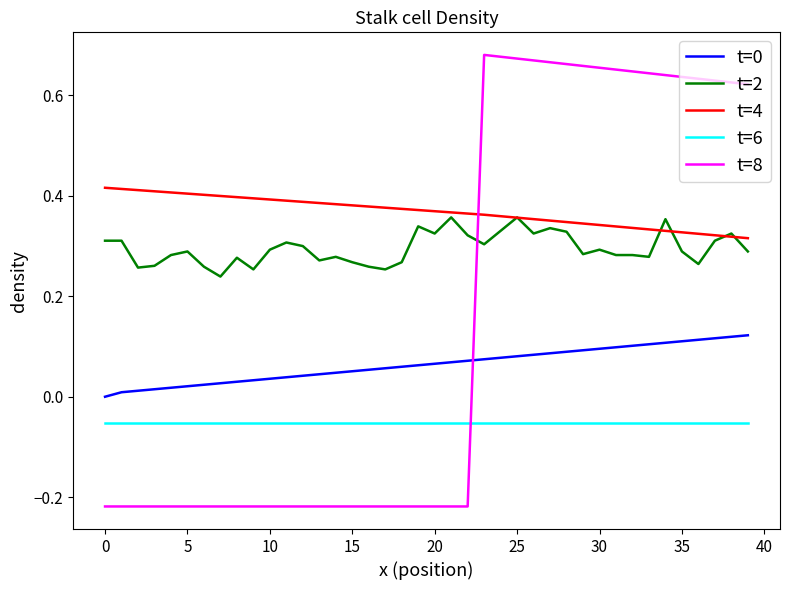

How many times do t=4 and t=8 cross each other?

1